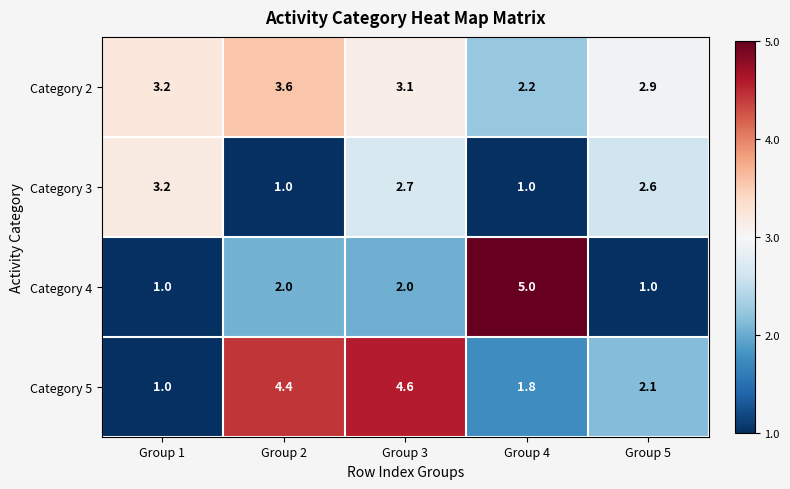

What is the difference between the maximum and minimum values in the Category 5 series?

3.6